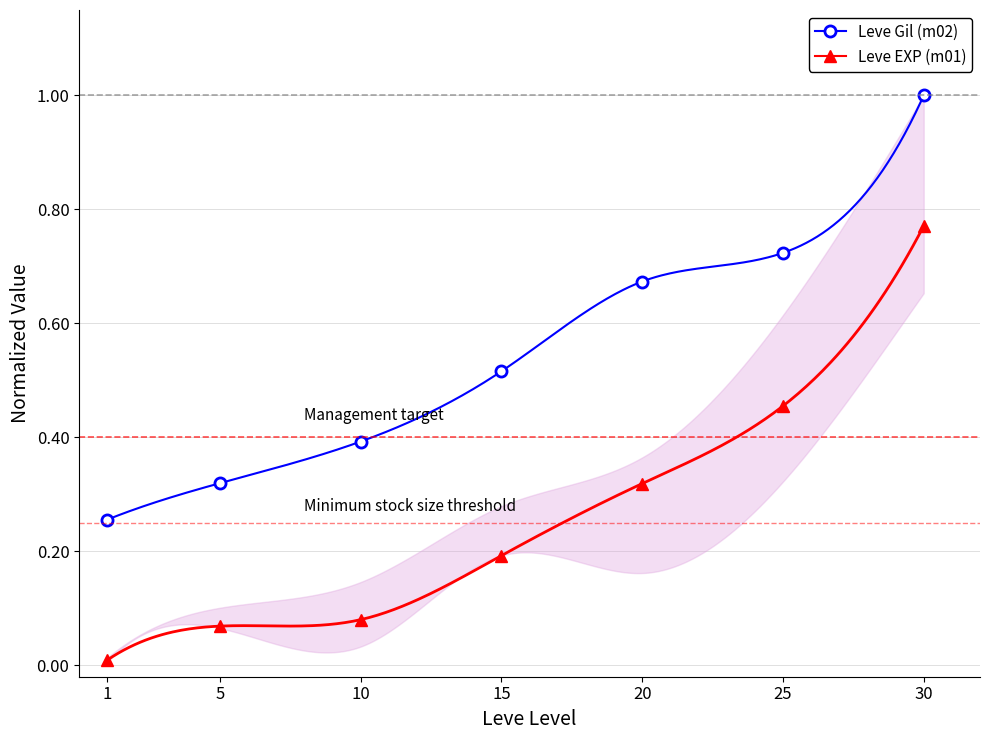

True or false: Leve Gil (m02) has a value of 0.5 at 20.

False